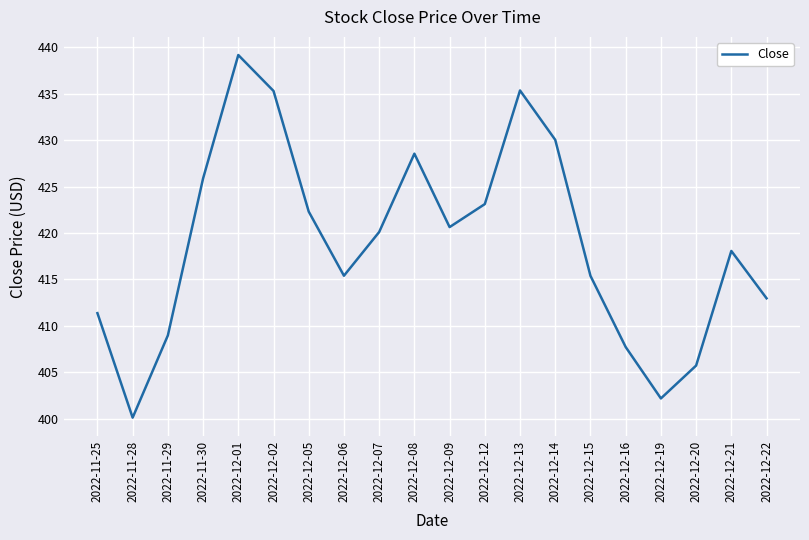

Where does the data first go above 420?

2022-11-30